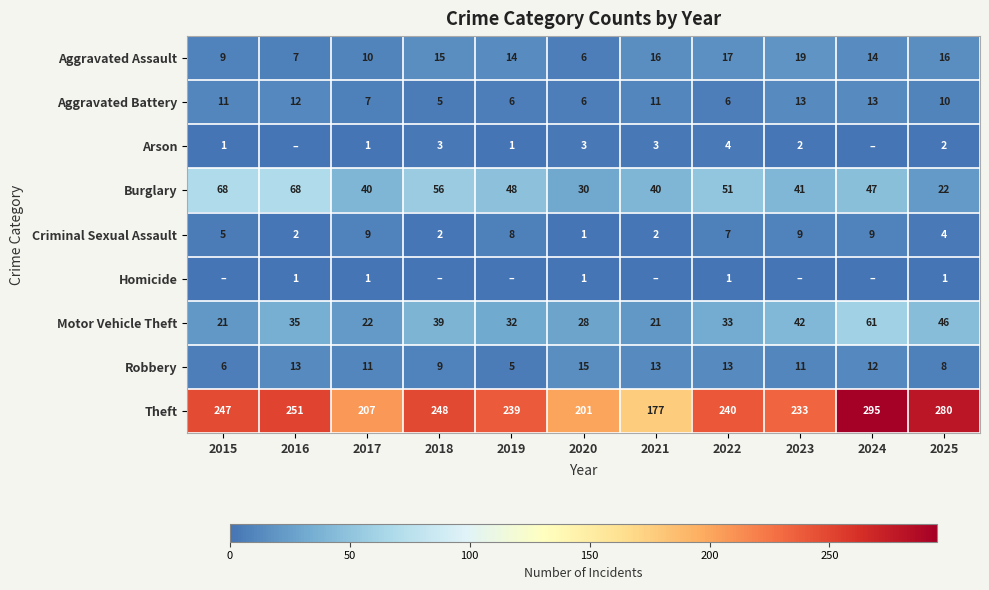

How many series are shown in this chart?

9